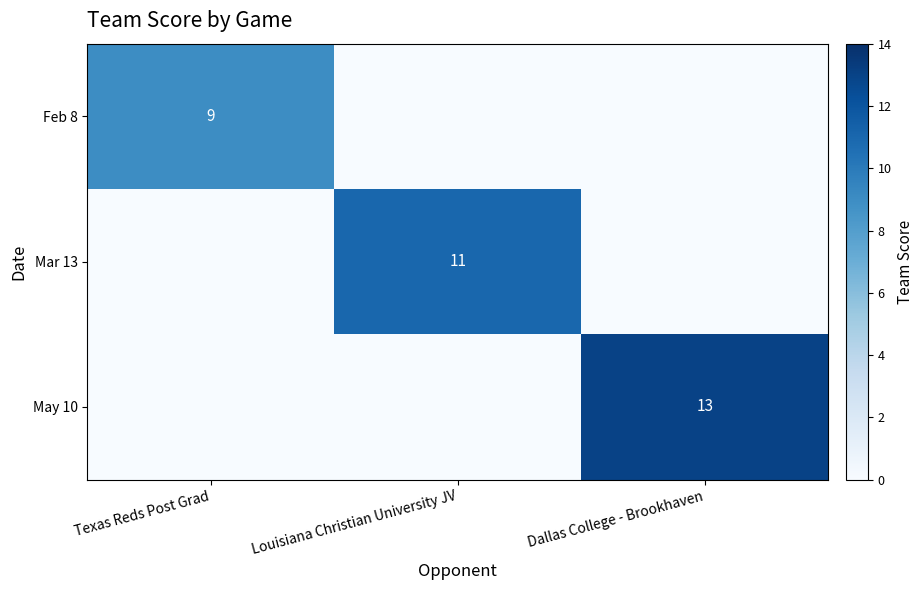

The May 10 series shows 13 at Dallas College - Brookhaven. True or false?

True